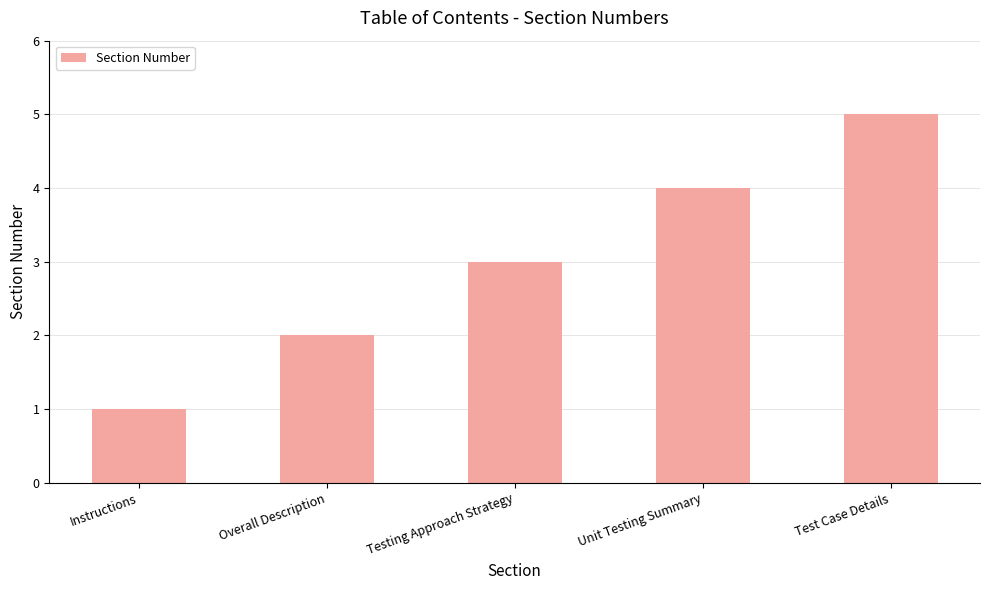

Are the bars grouped side by side (vs. stacked)?

No